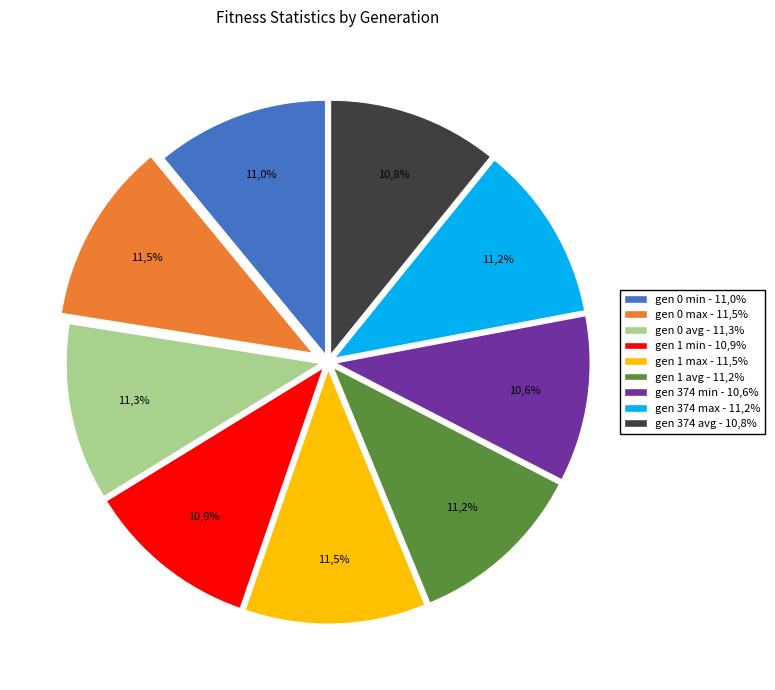

To the nearest percent, what is the difference between the largest and smallest slice percentages?

1%